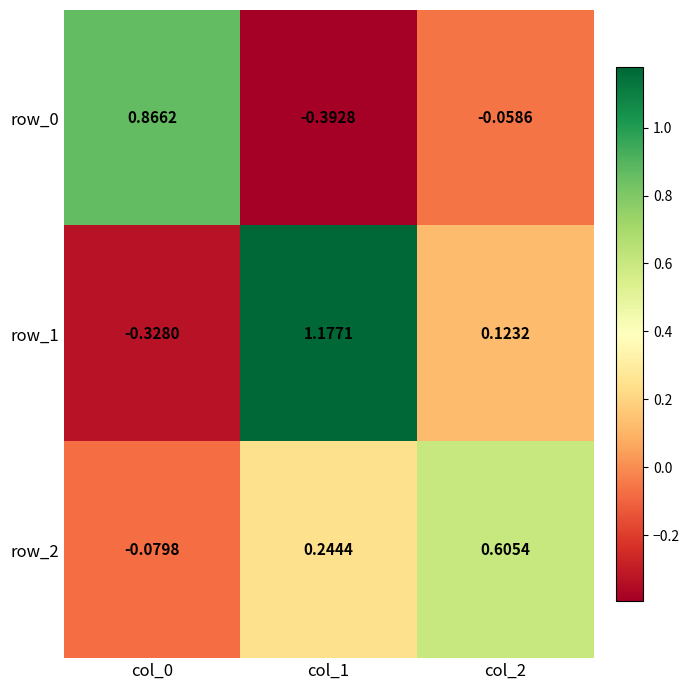

At which label does row_2 reach its minimum?

col_0